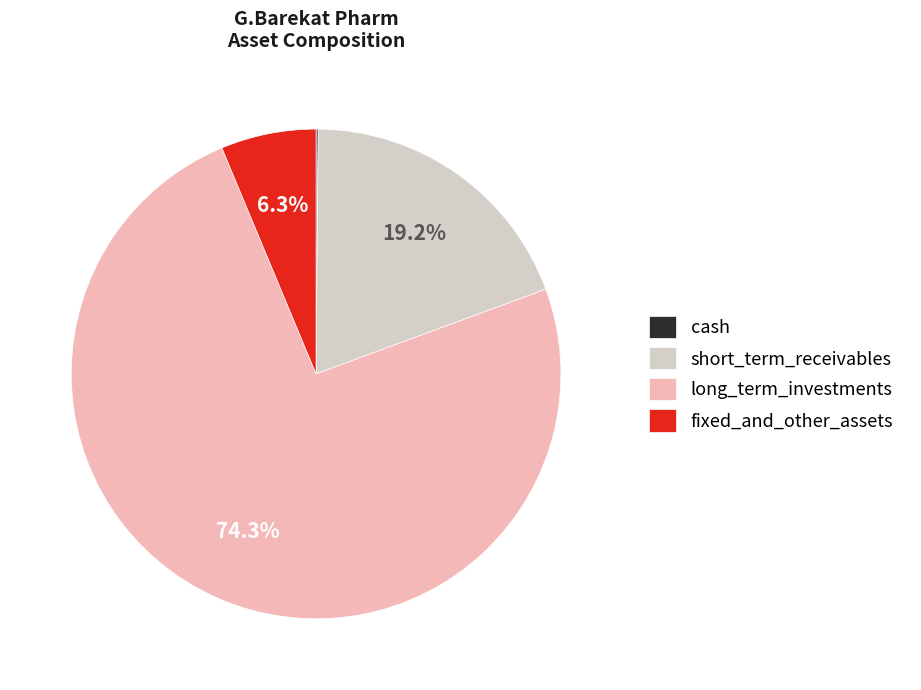

Which category has the biggest portion of the pie?

long_term_investments